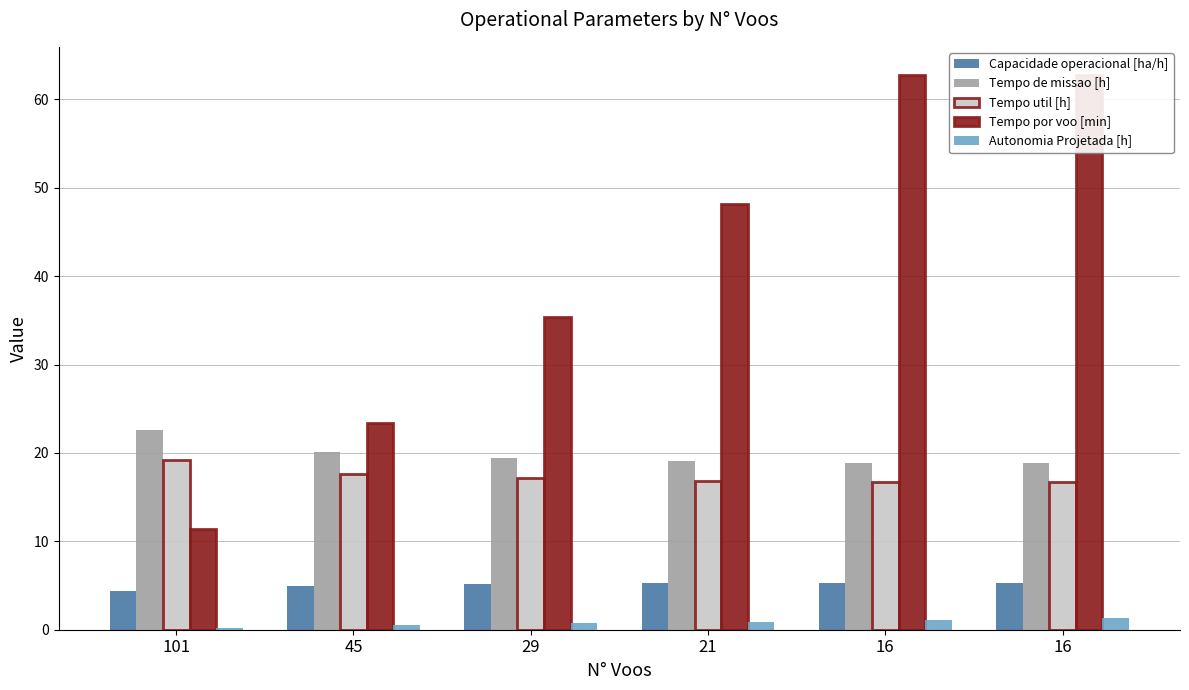

How many groups of bars are there?

6